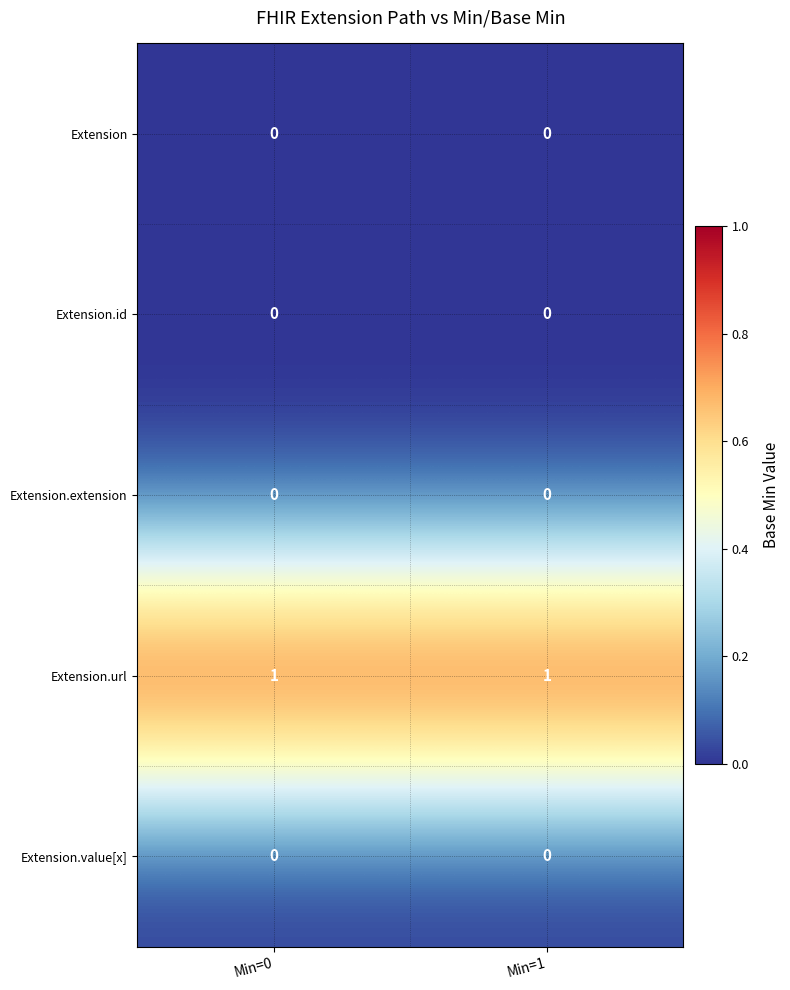

At how many categories does at least one series exceed 0?

2